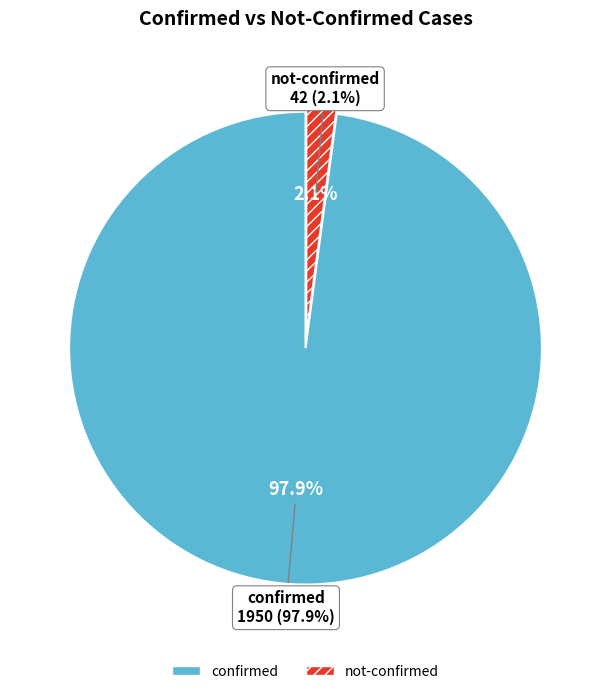

Is there a majority slice in this chart?

No